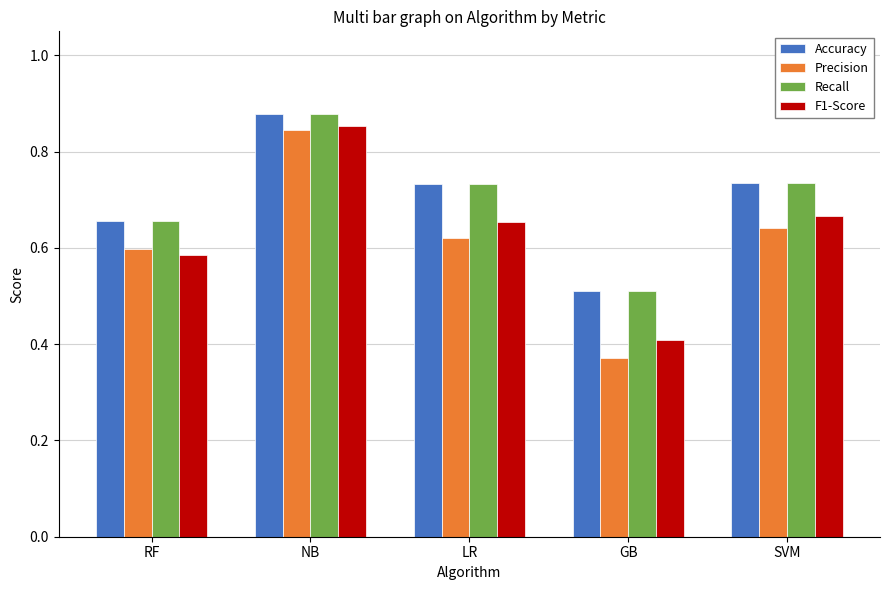

What is the difference between the Precision values at SVM and GB?

0.3